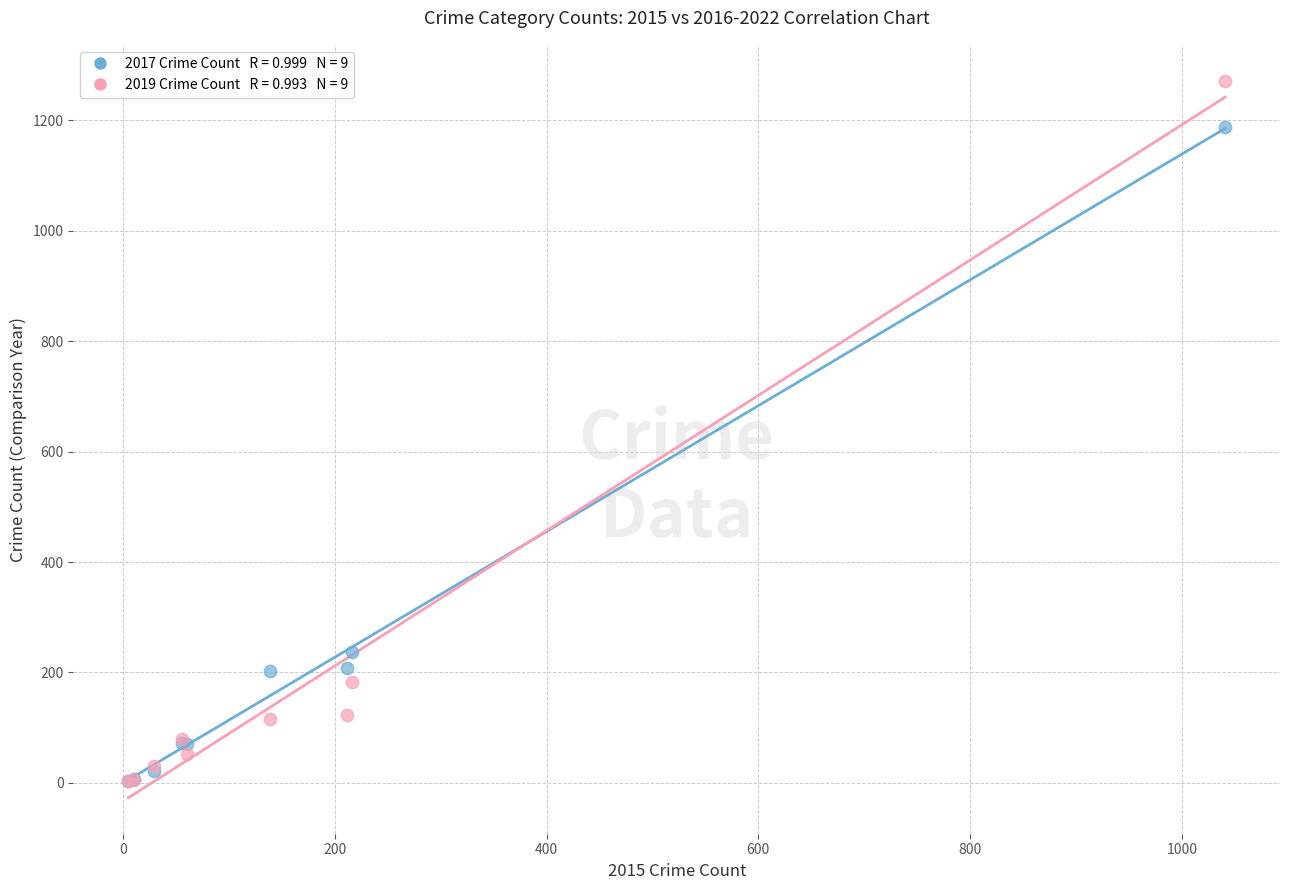

Across all series, what Y value is closest to 638?

237